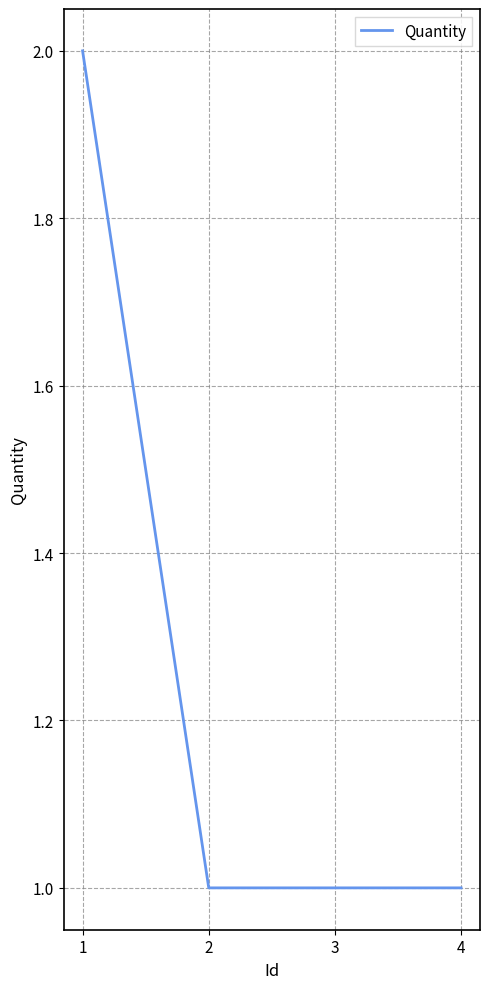

Reading left to right, extract all data points from this chart.

2	1	1	1